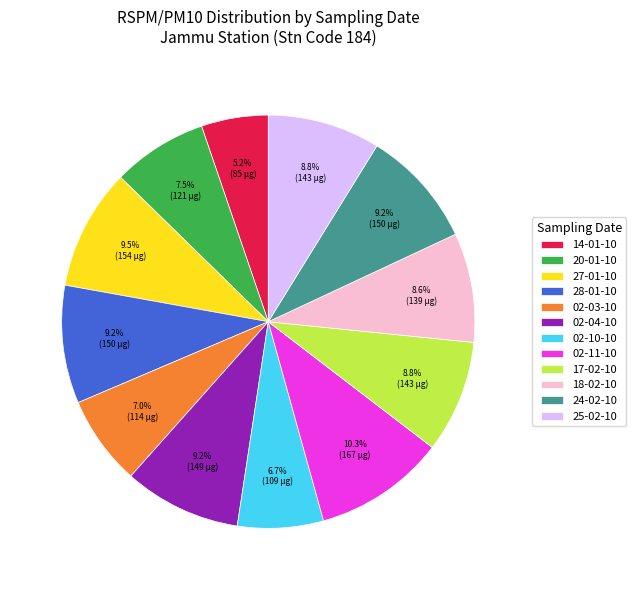

What is the largest slice in the pie chart?

02-11-10